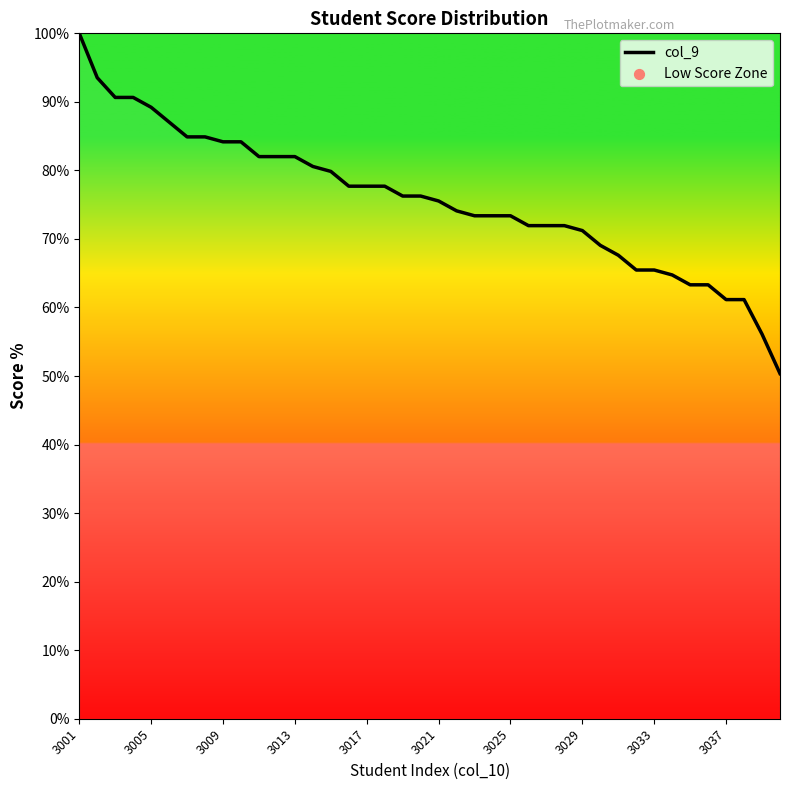

What is the greatest value displayed?

100.0